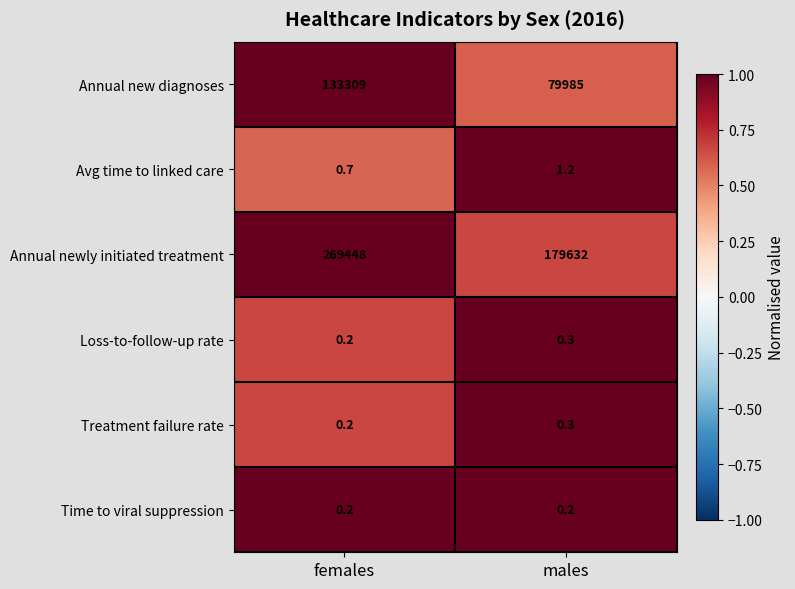

What value does the Avg time to linked care series have at females?

0.7